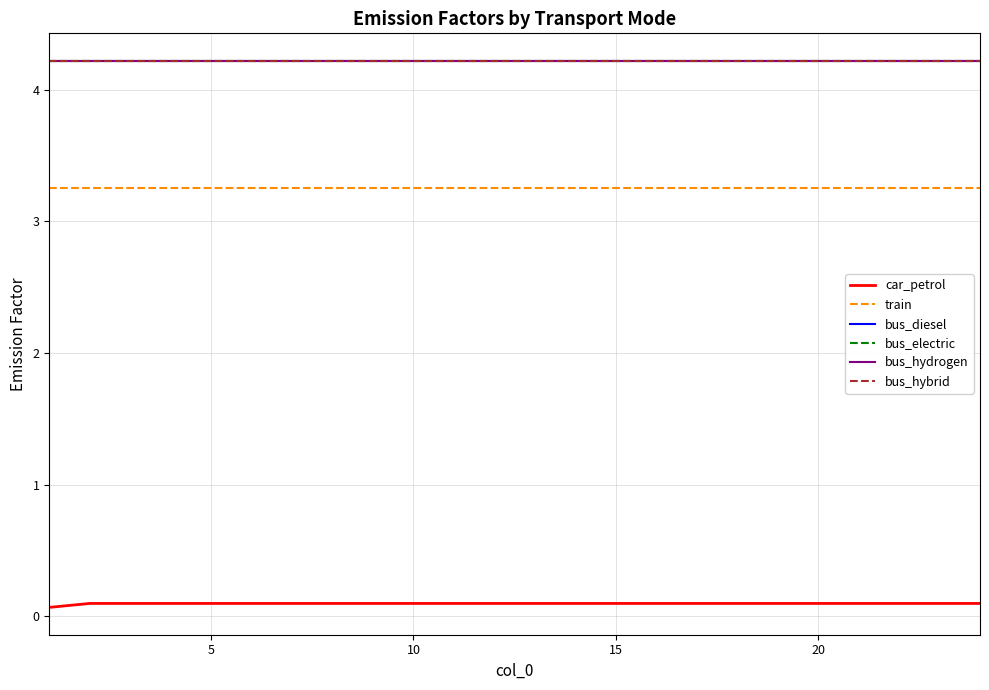

At which category is the sum across all series the highest?

5